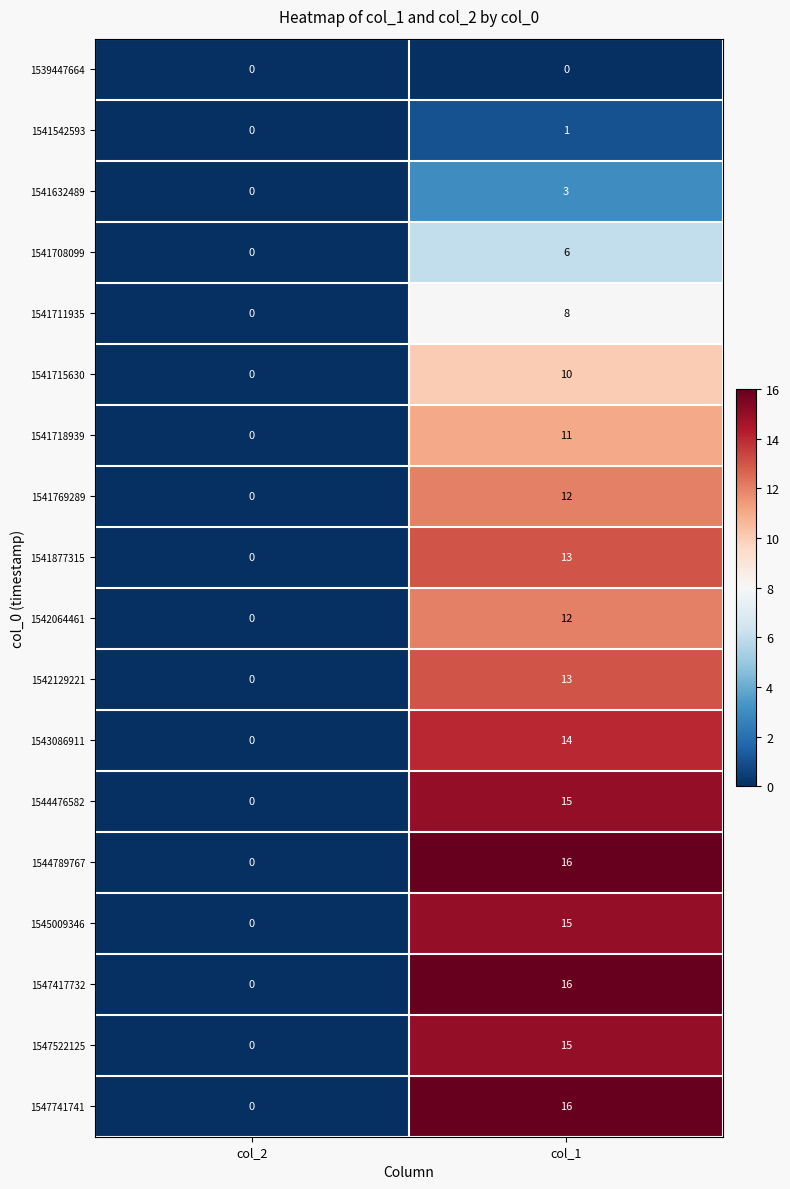

At which label does 1541715630 reach its minimum?

col_2